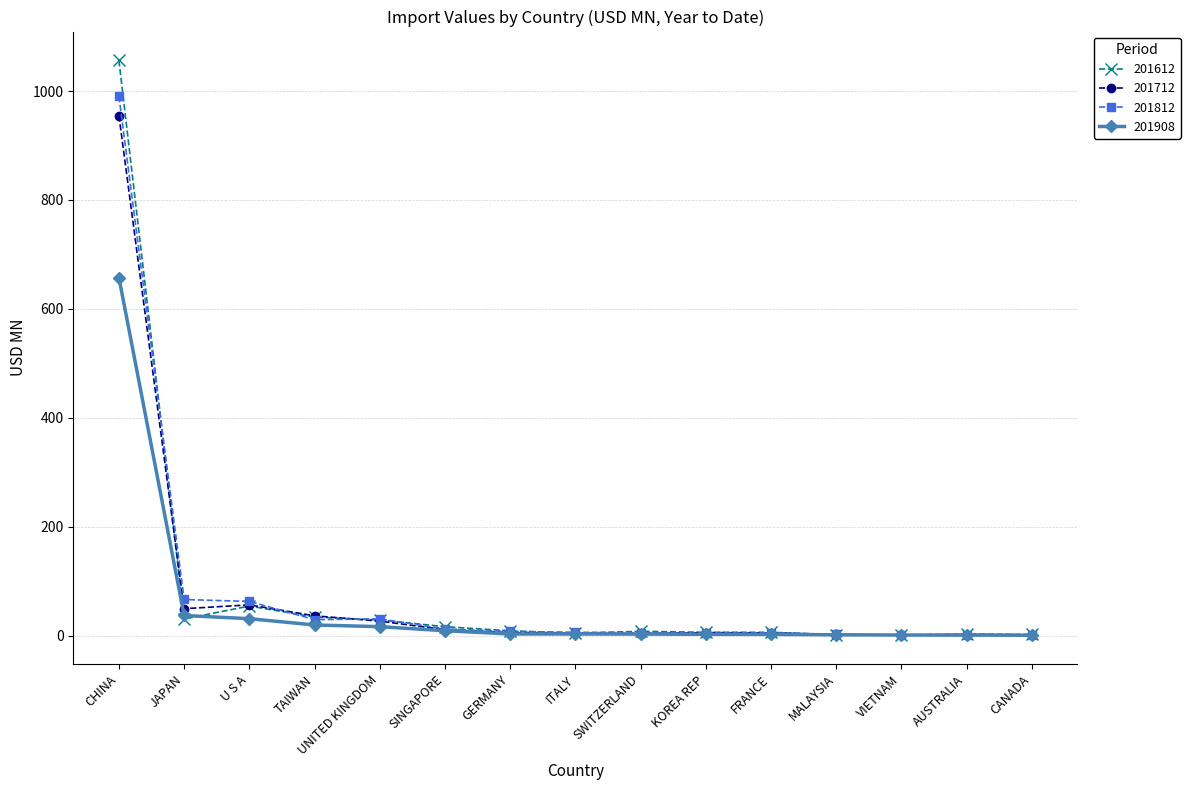

How many lines are shown in the chart?

4